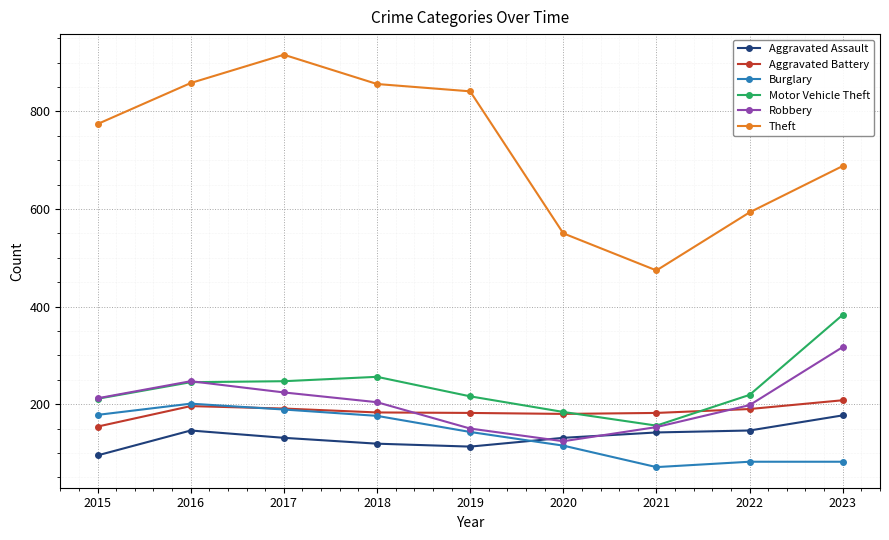

What is the total value across all series at 2017?

1898